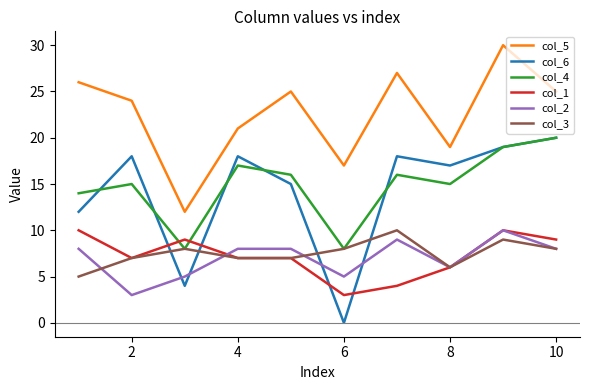

True or false: col_2 and col_5 intersect in this chart.

False